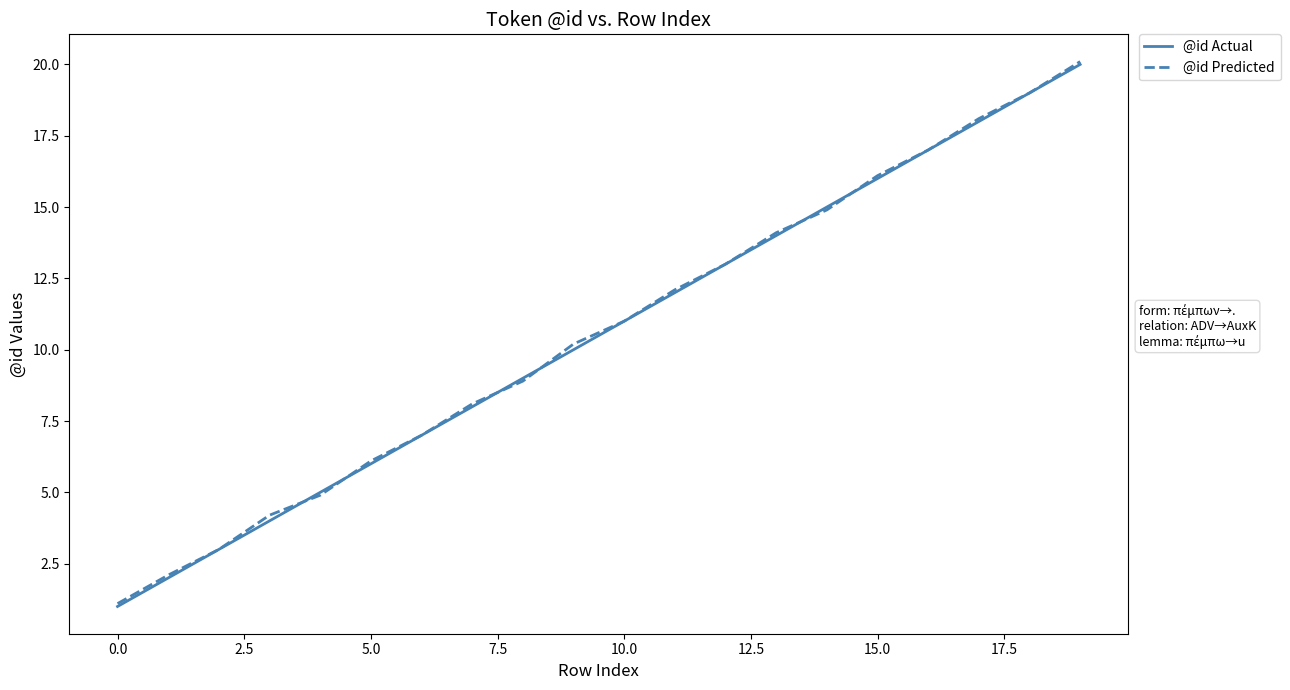

What are all the series names shown in the legend?

@id Actual, @id Predicted